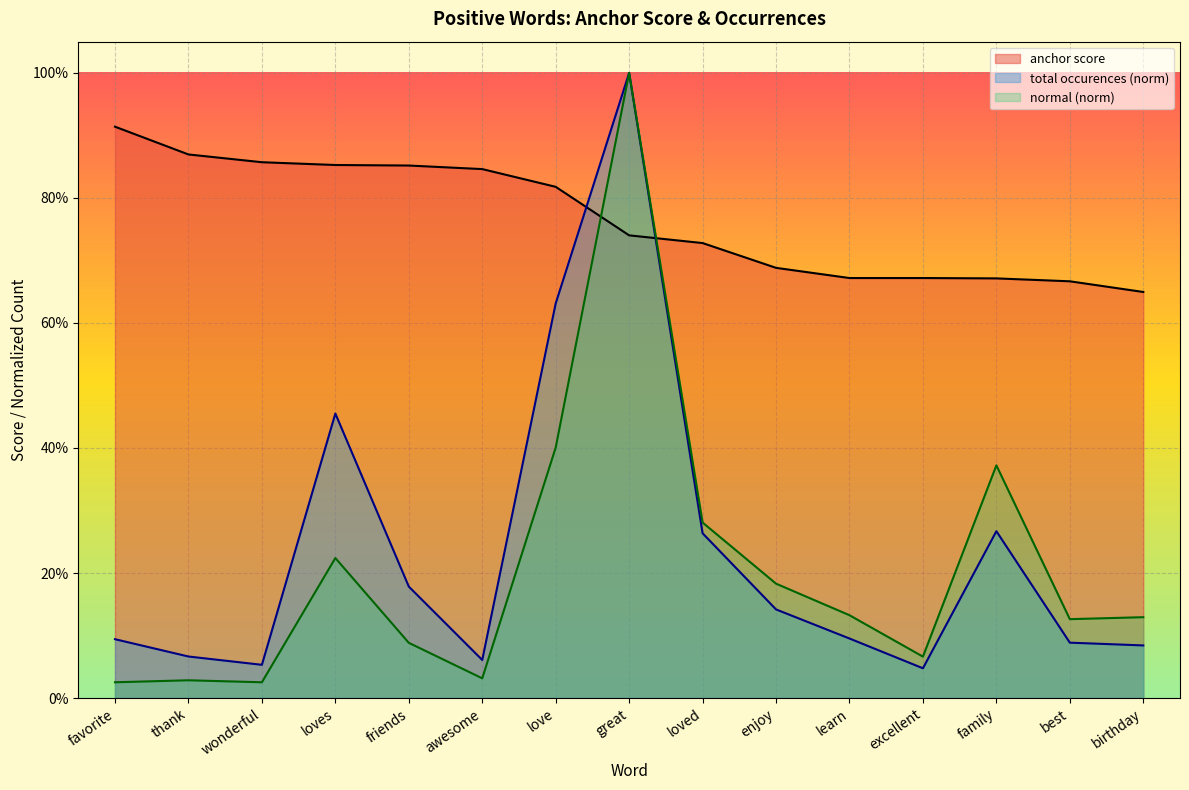

True or false: normal and total occurences cross at least once.

False